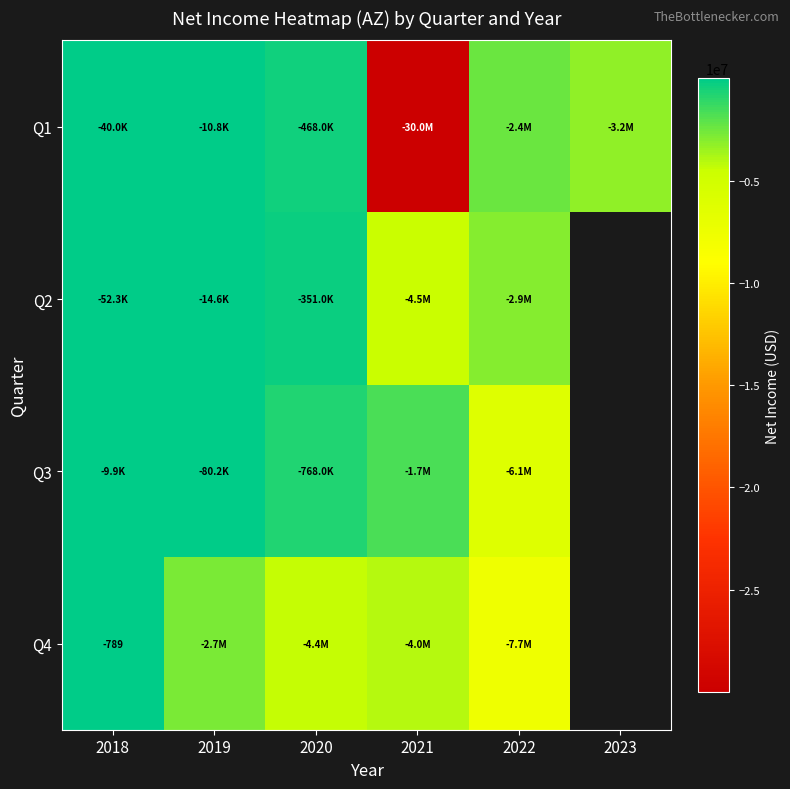

Rank the series at 2019 from highest to lowest value.

Q1, Q2, Q3, Q4